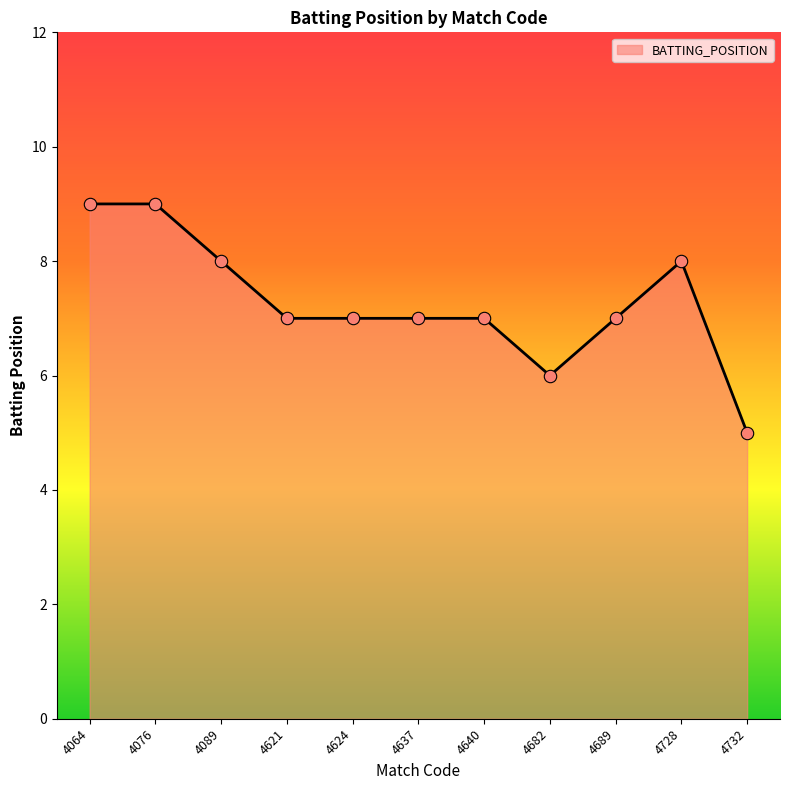

What is the change in value from 4682 to 4728?

+2